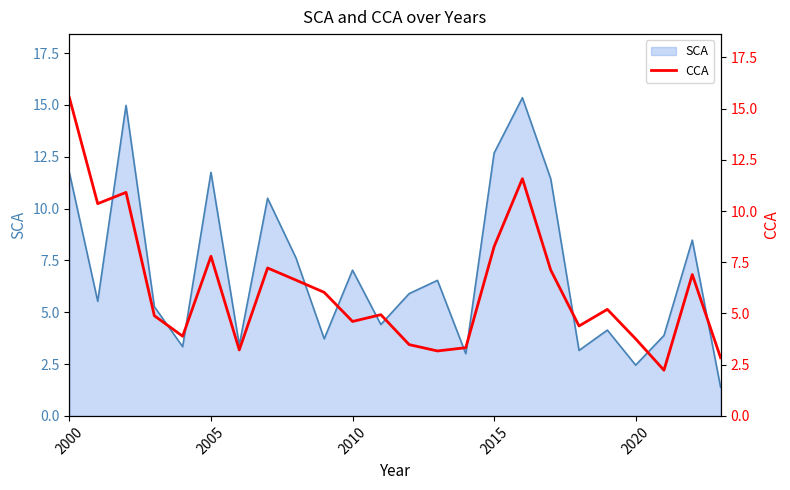

The value of SCA at 2010 is 7.0. True or false?

True